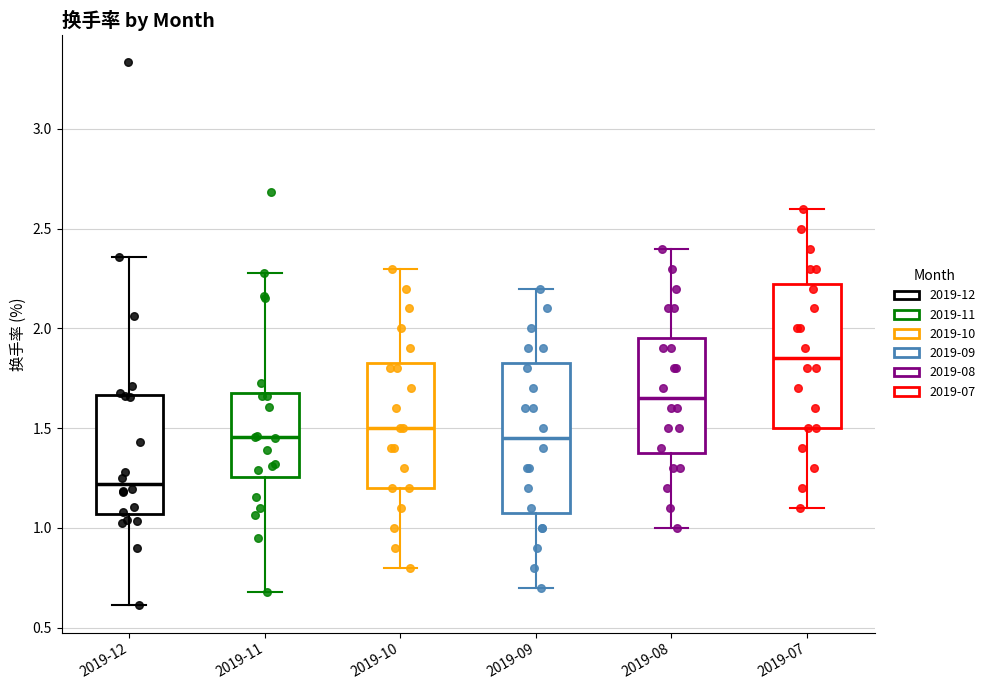

Where does the median line of the box for 2019-10 sit on the y-axis? The values are not printed on the chart, so give them approximately, as read against the axis.

1.50